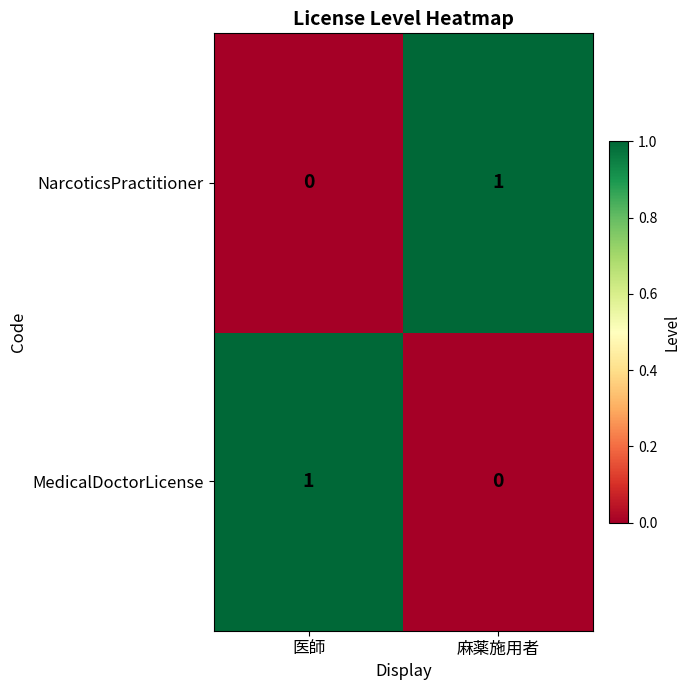

At which label does MedicalDoctorLicense reach its minimum?

麻薬施用者